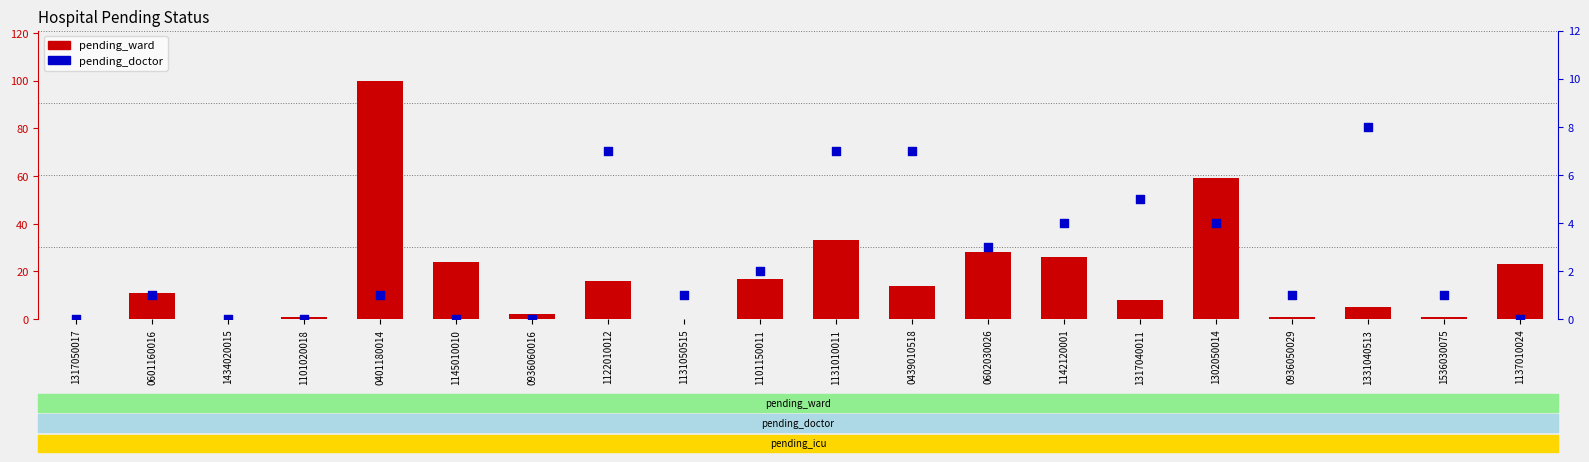

At how many categories does at least one series exceed 48?

2